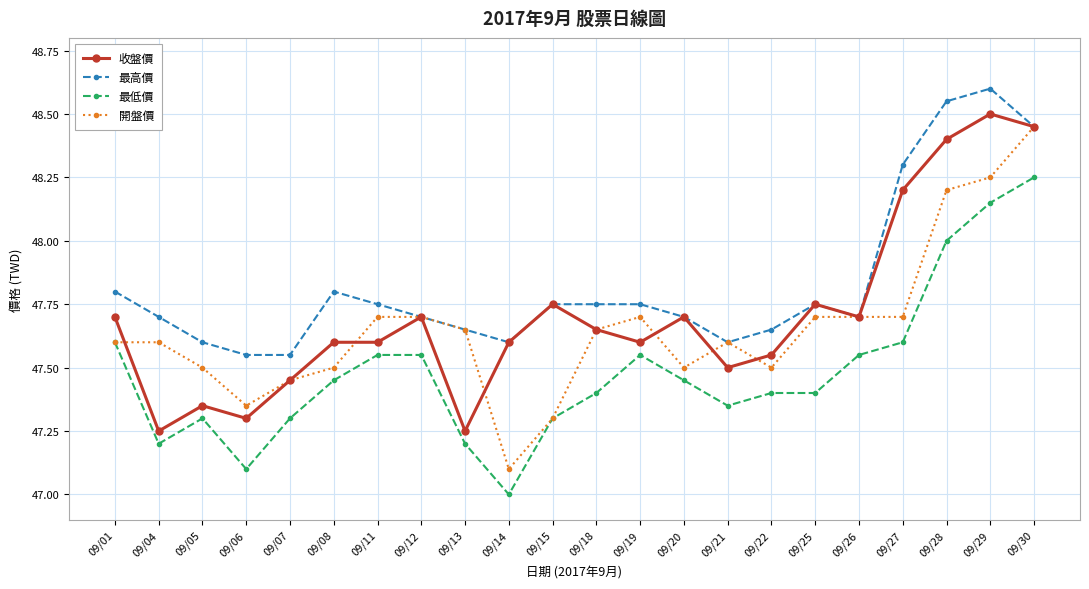

At how many categories does at least one series exceed 47?

22